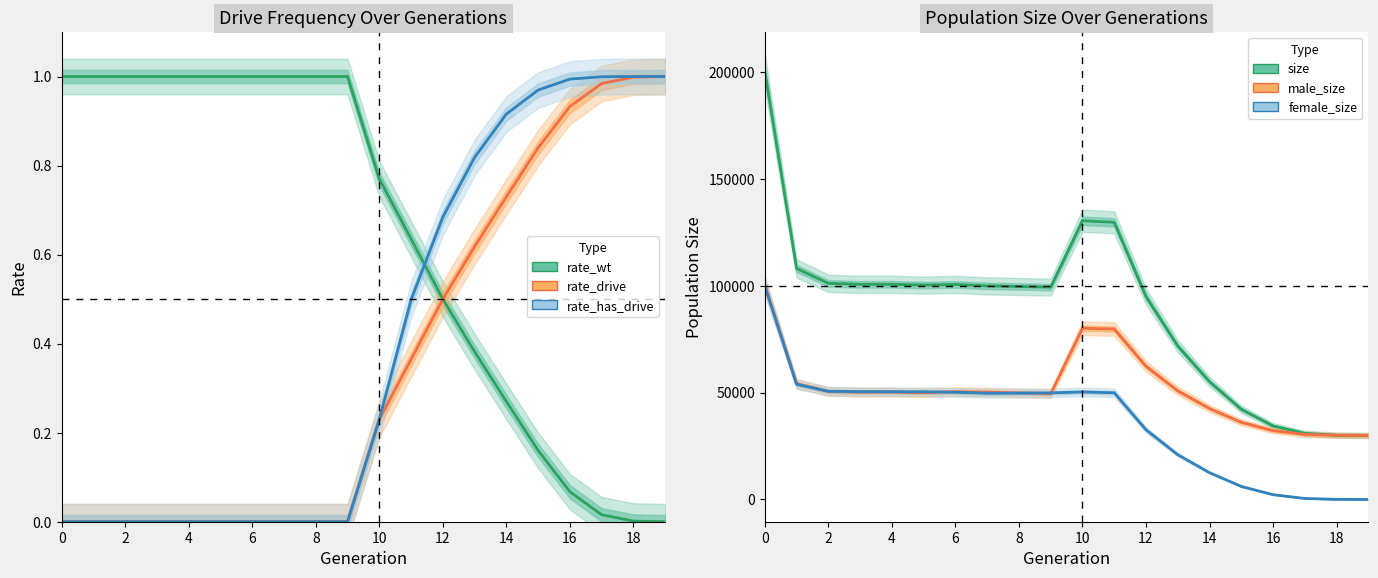

Count the number of categories in the chart.

20